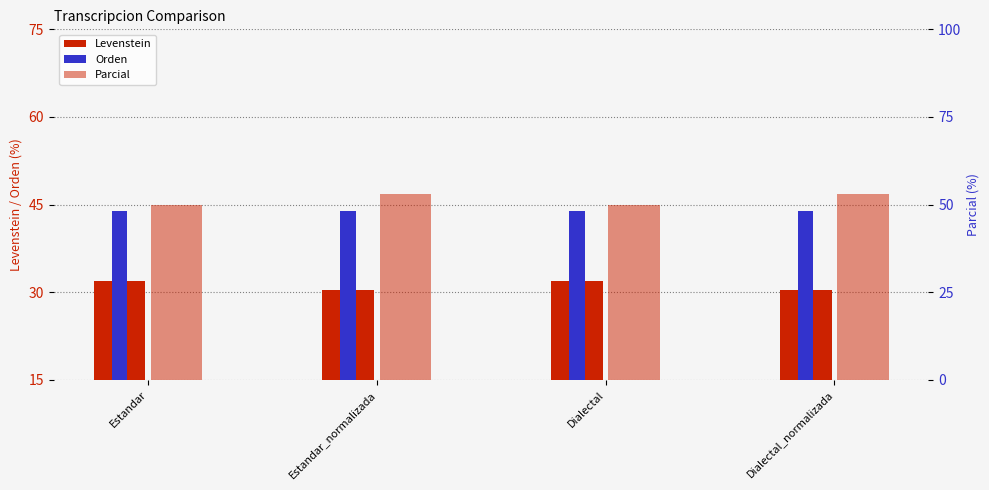

Is it true that Parcial equals 52.9 at Dialectal_normalizada?

True